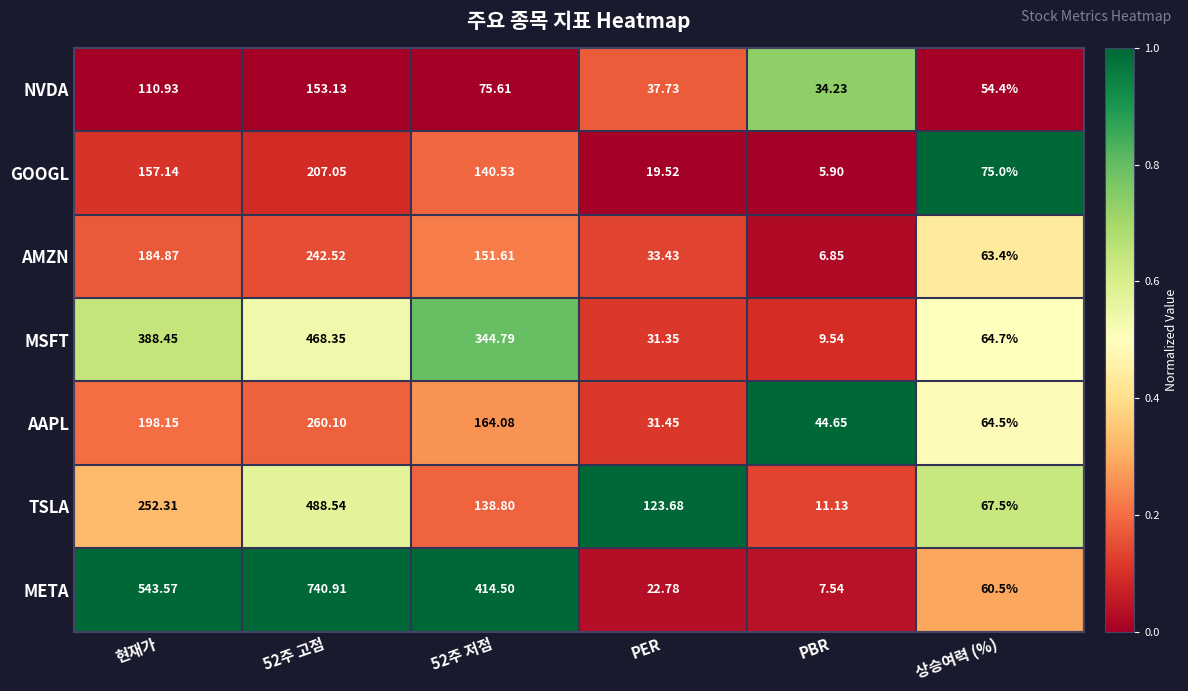

Which series has the largest range (max minus min)?

META